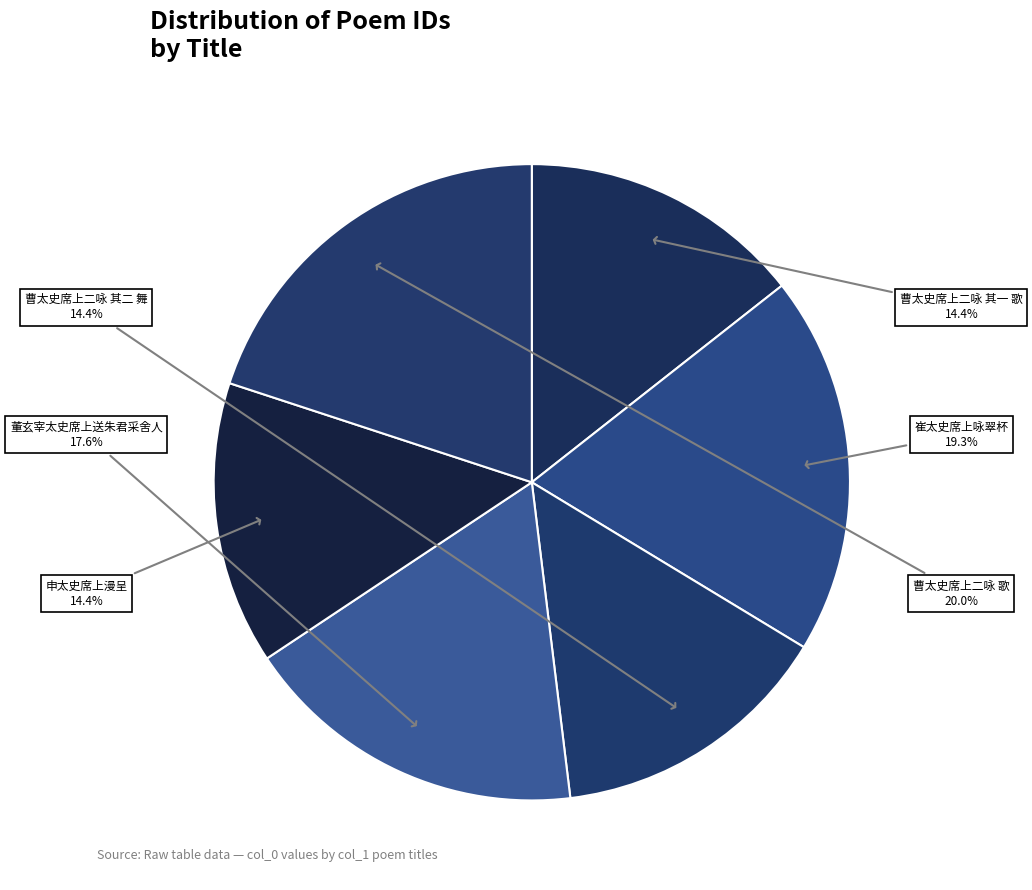

Is it true that 申太史席上漫呈 is 14% of the pie?

True